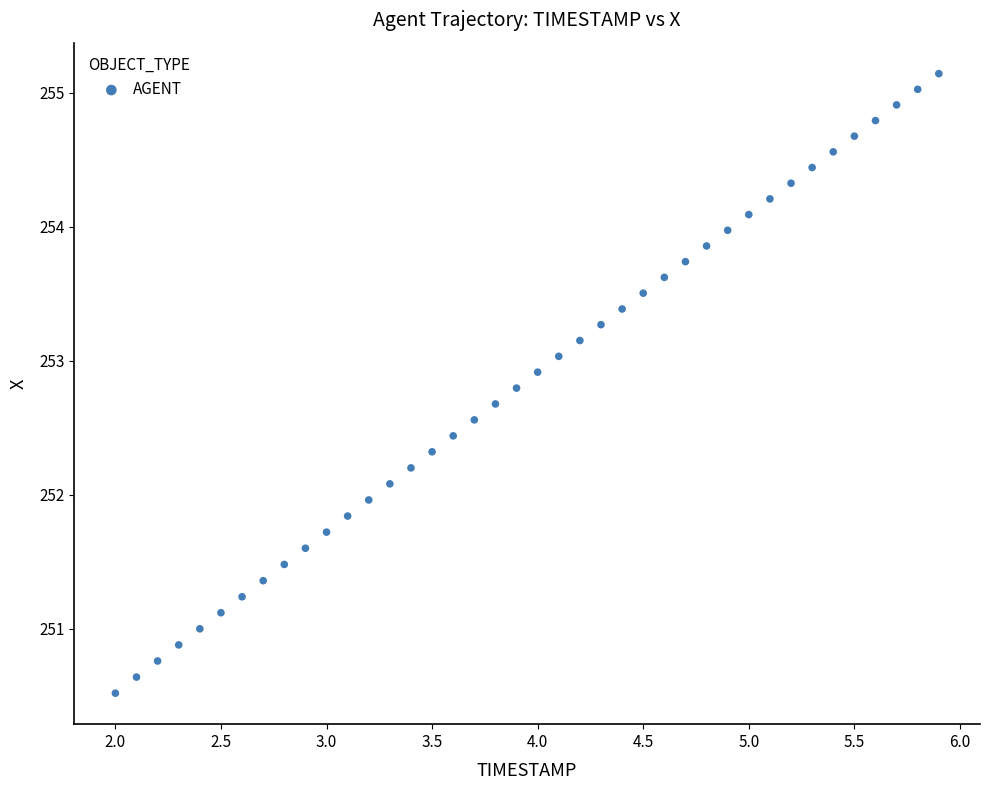

What is the range of X values (max minus min)?

3.9